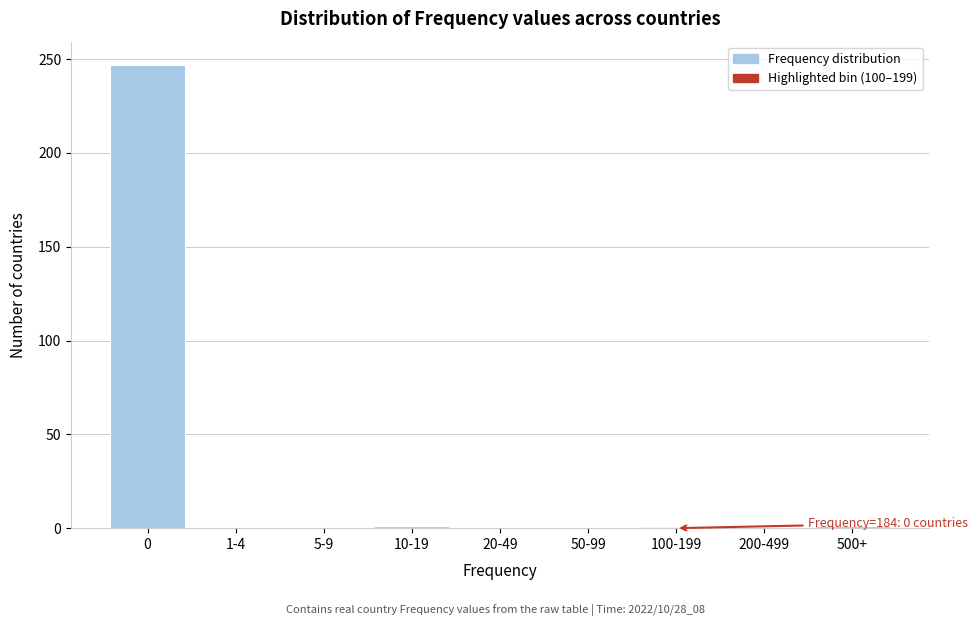

What is the greatest value displayed?

247